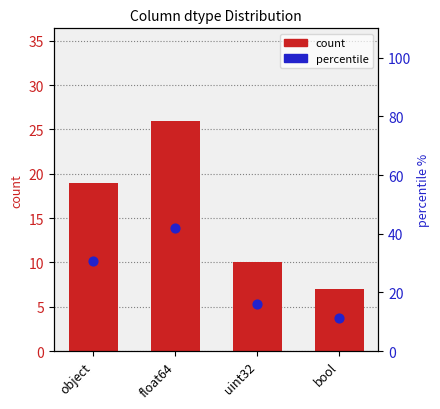

Which series reaches the maximum Y coordinate?

percentile